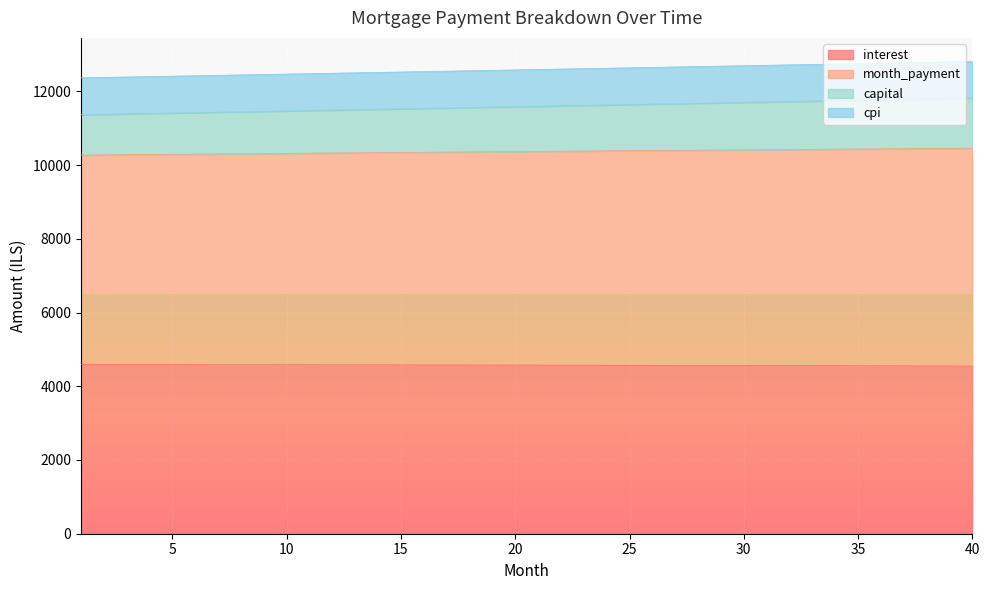

At which category is the sum across all series the highest?

40